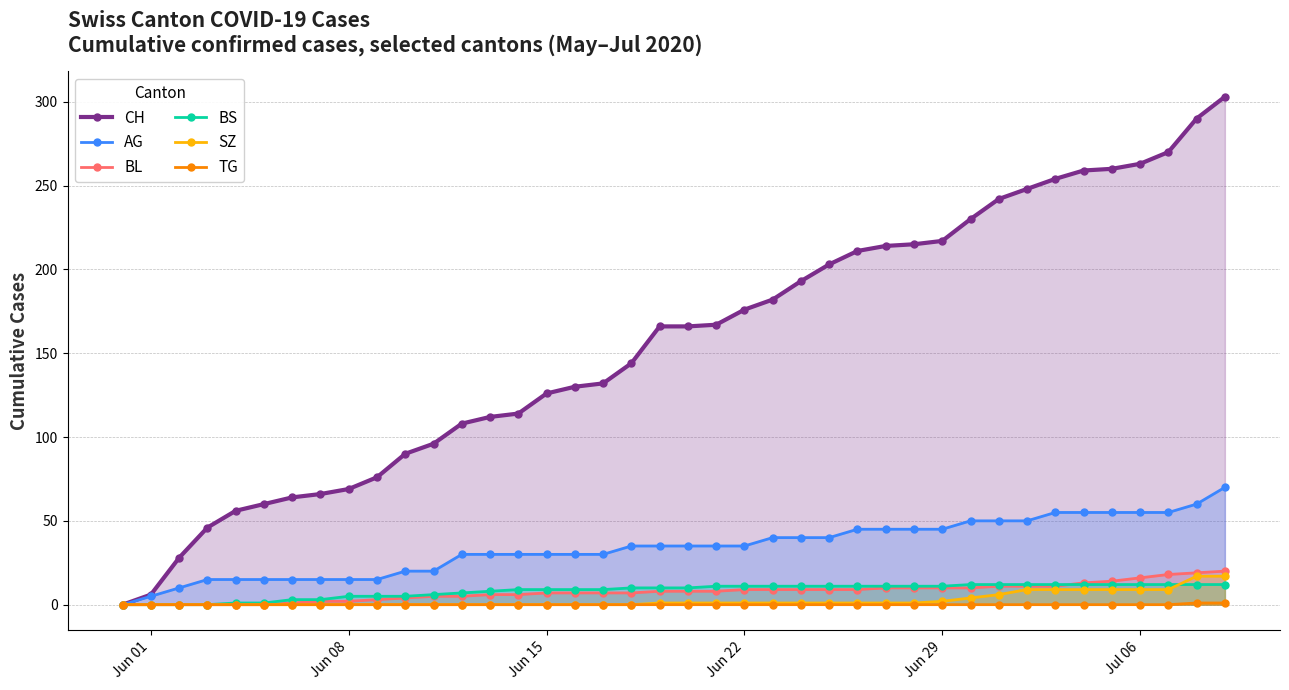

What are all the series names shown in the legend?

CH, AG, BL, BS, SZ, TG